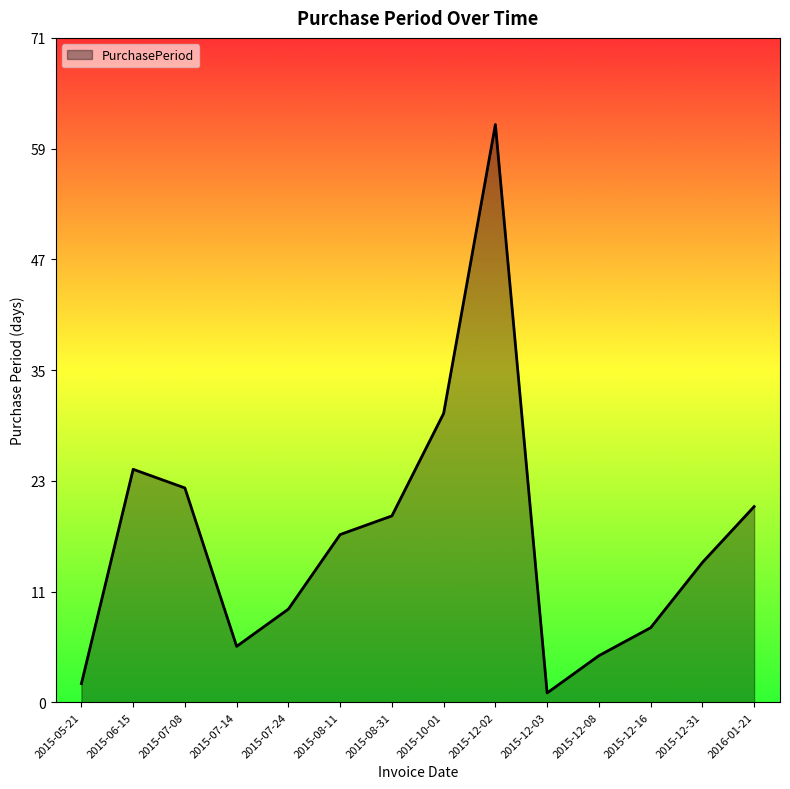

Does the chart have visible grid lines?

No